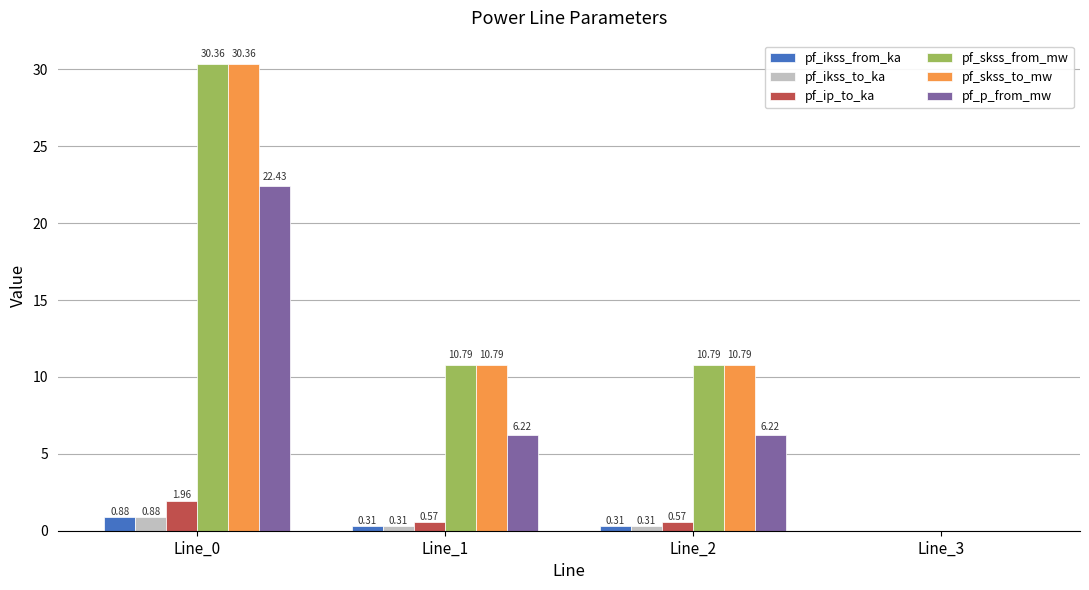

At which category is the sum across all series the highest?

Line_0